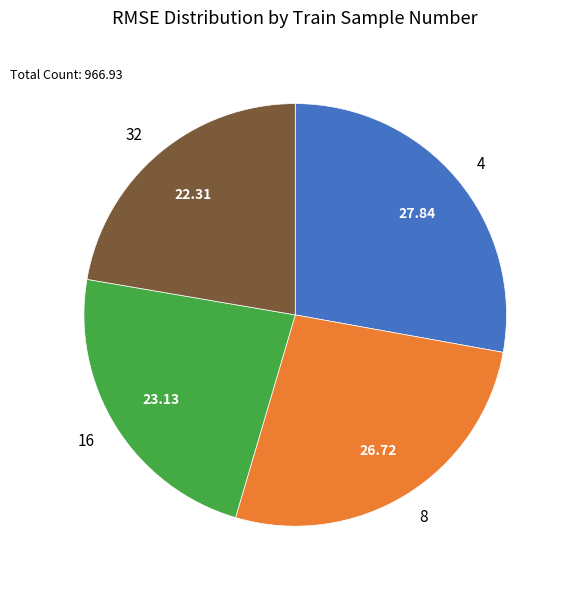

Combined, do 8 and 16 account for over 50%?

No